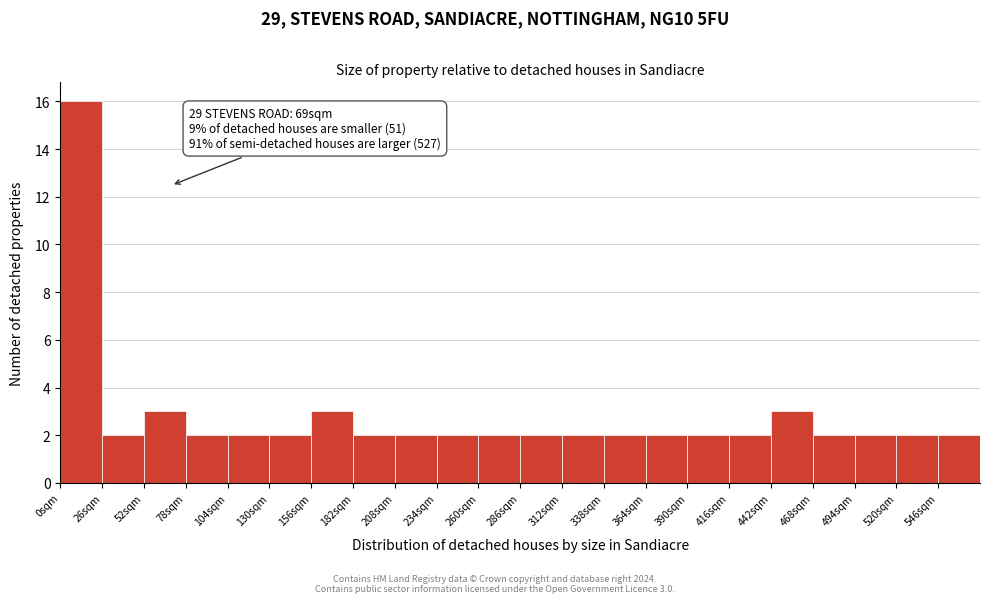

Over which range of the x-axis is the bar tallest?

0 to 26